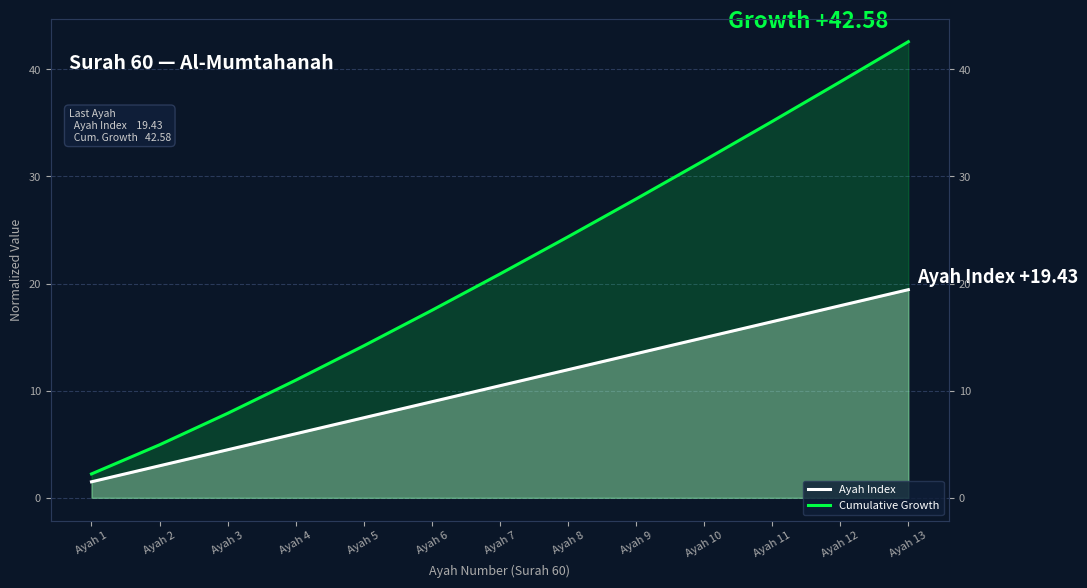

Does the chart display data point markers on the line(s)?

No